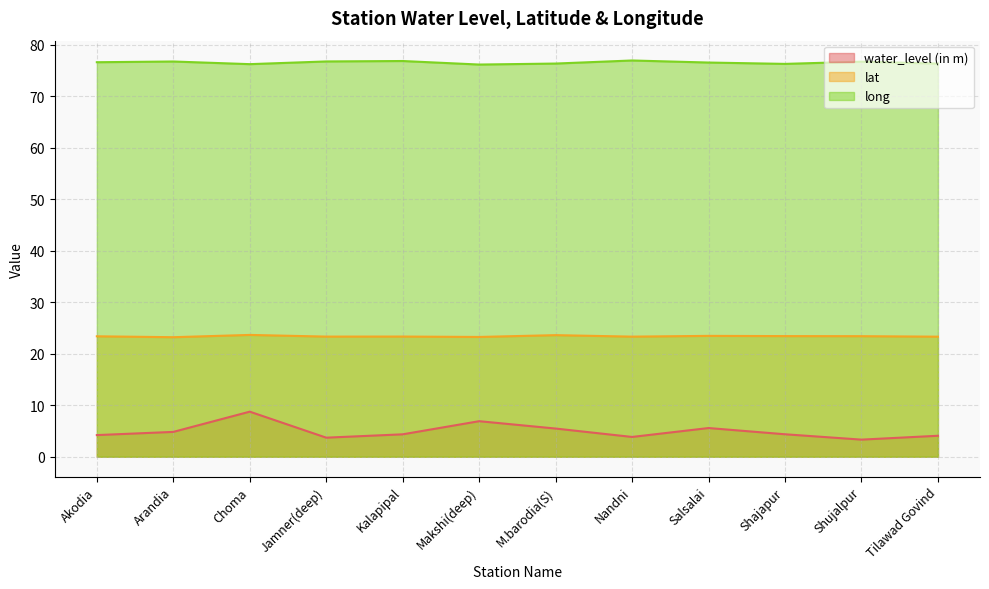

True or false: water_level (in m) has a value of 1.0 at Shujalpur.

False